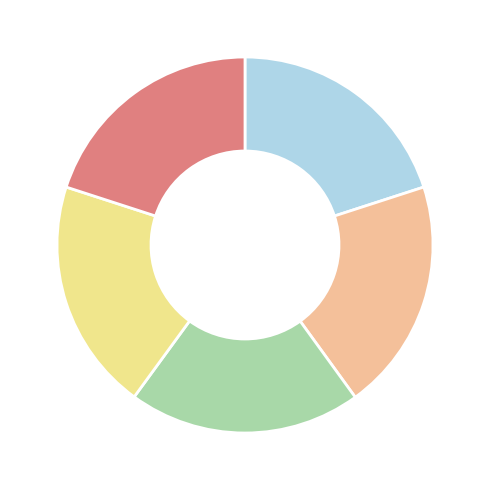

Does any single category account for the majority?

No